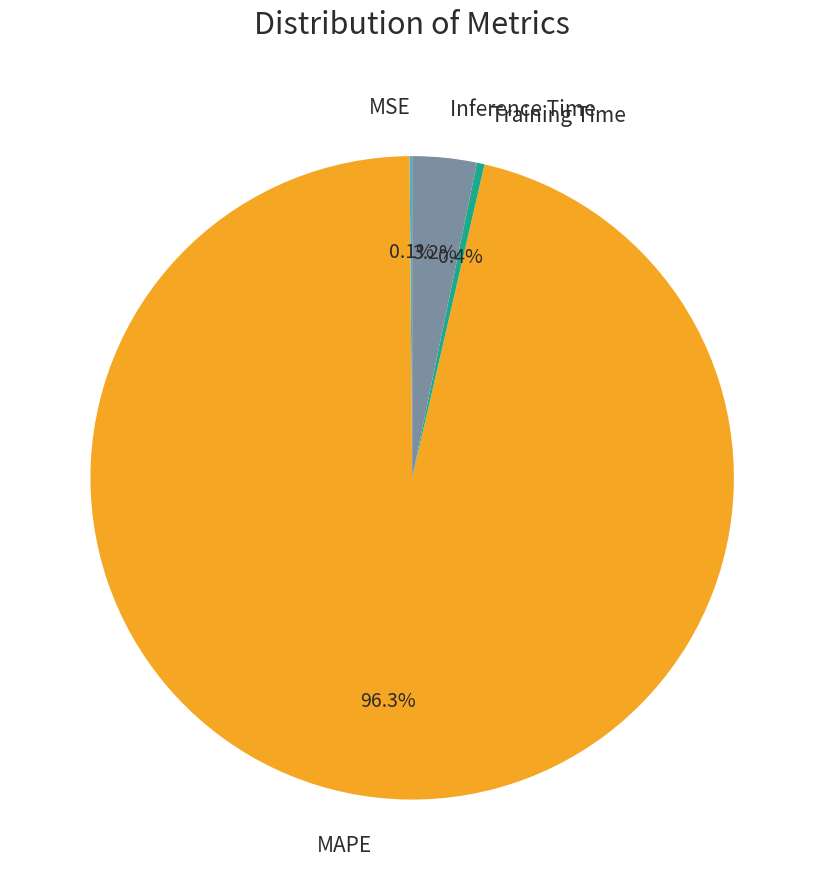

To the nearest percent, what portion does Inference Time represent?

3%